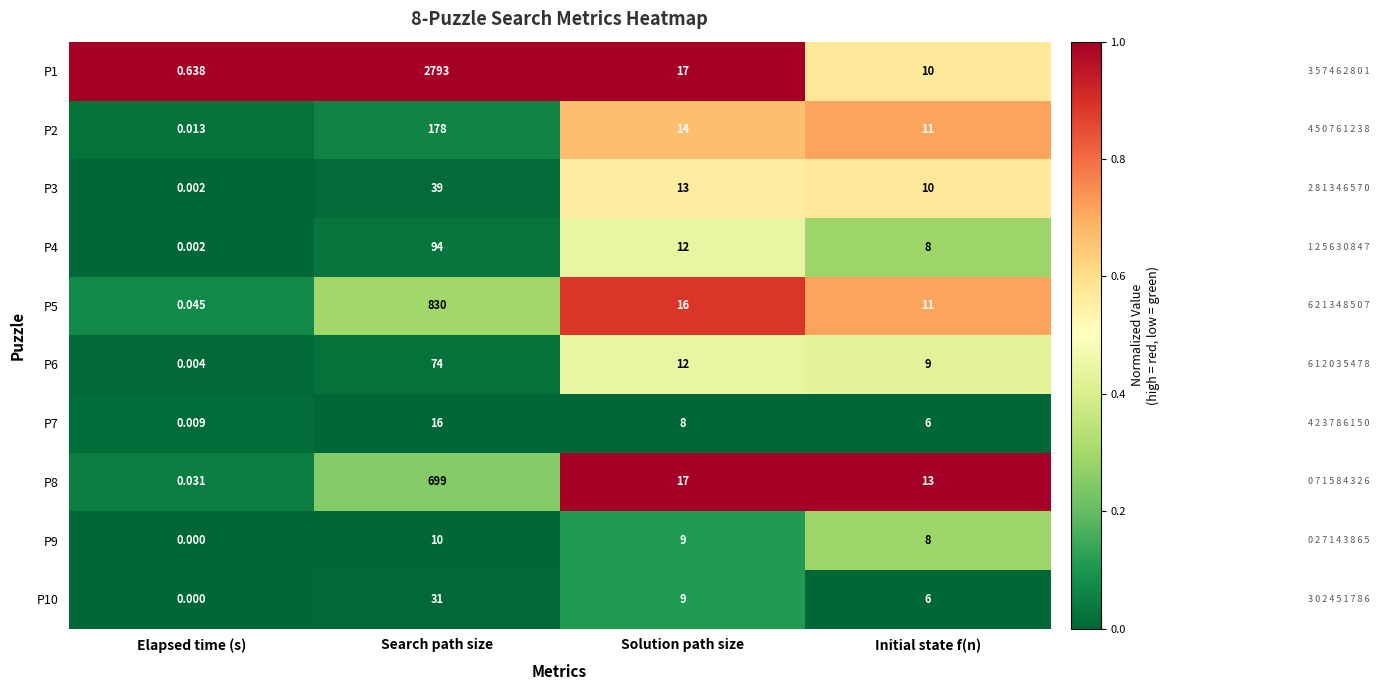

Which category has the lowest value across all series?

Elapsed time (s)